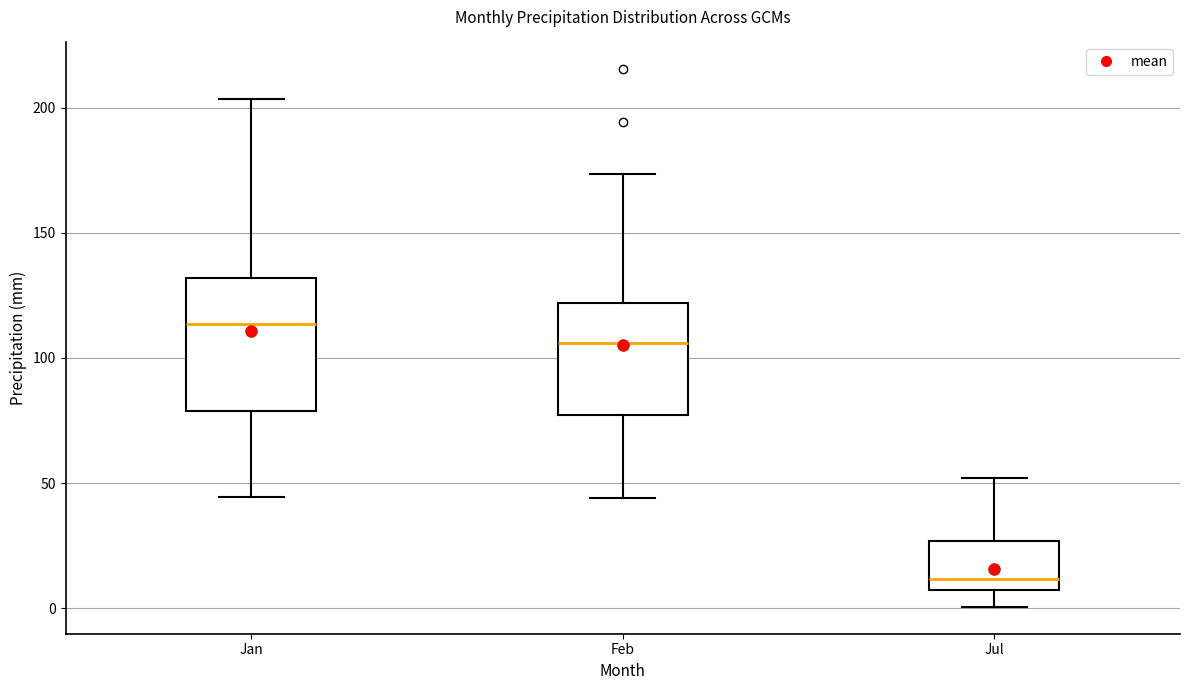

Reading left to right, transcribe this box plot: for each box, give where its median line is, the range the box spans, and where its two whiskers end, as read against the y-axis. The values are not printed on the chart, so give them approximately, as read against the axis.

Jan: median 115, box 80 to 130, whiskers 45 to 205
Feb: median 105, box 75 to 120, whiskers 45 to 175
Jul: median 10, box 5 to 25, whiskers 0 to 50